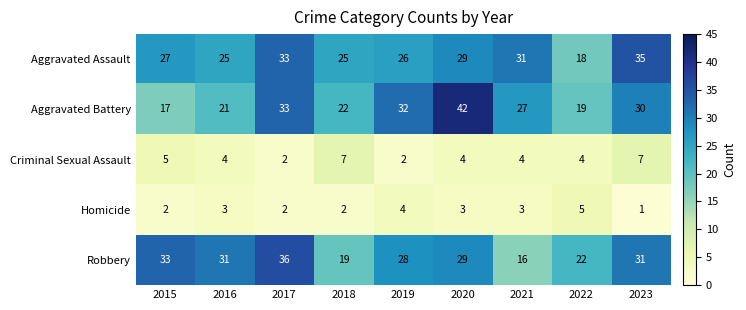

At how many categories does at least one series exceed 41?

1